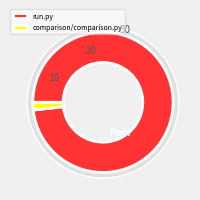

Rank the categories by value from lowest to highest.

comparison/comparison.py, run.py